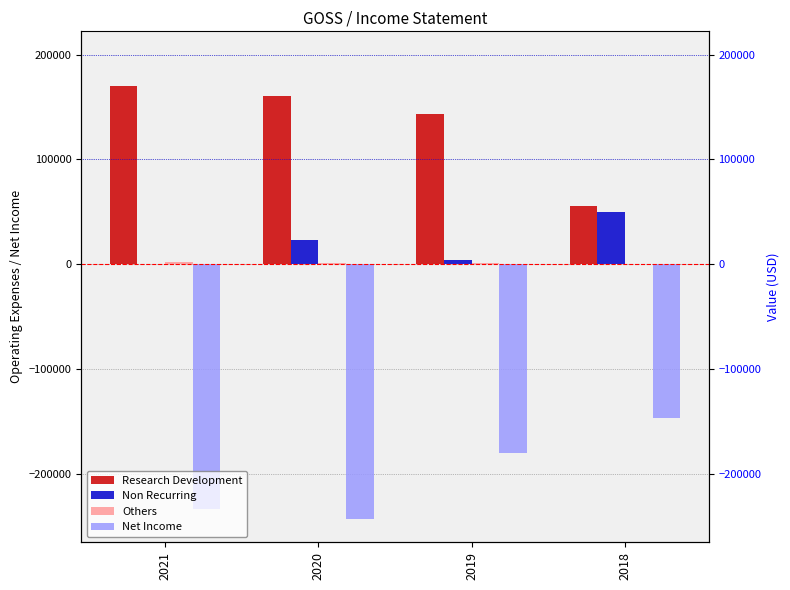

Which series changed the most between 2021 and 2020?

Non Recurring